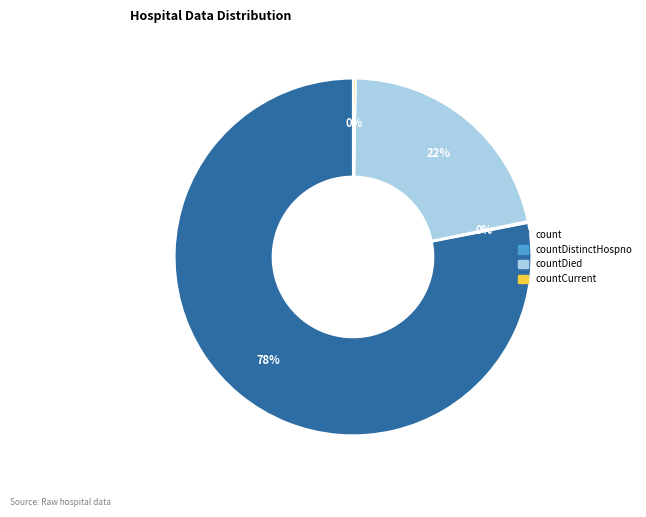

Is there any slice that represents more than half of the pie?

Yes